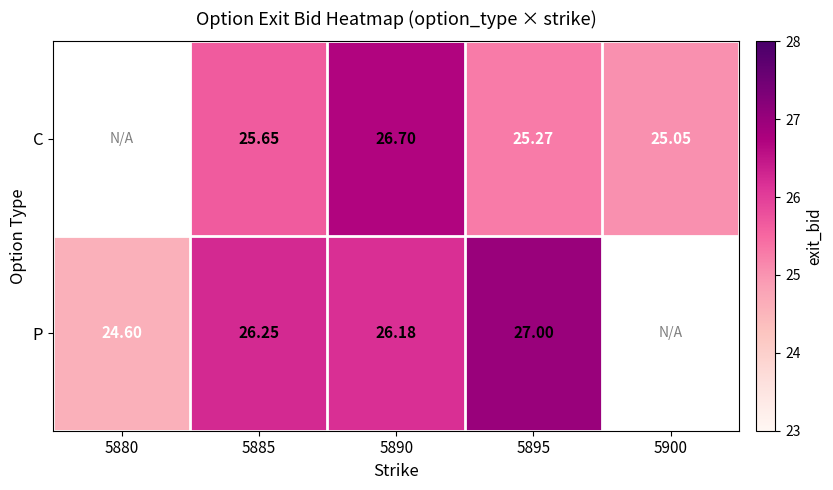

Is the value of P at 5880 greater than the value of C at 5890?

No